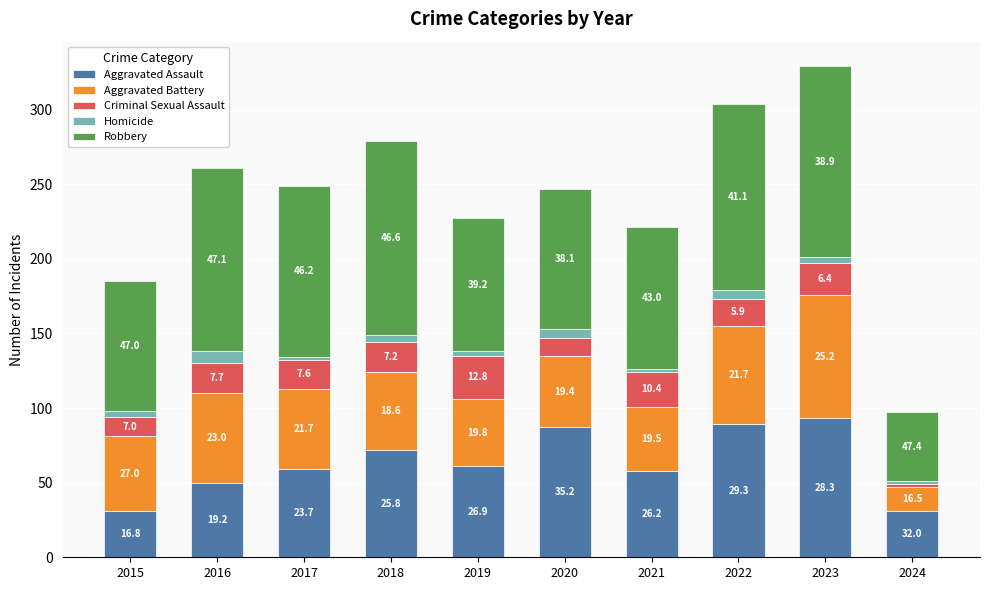

Does the chart contain any negative values?

No